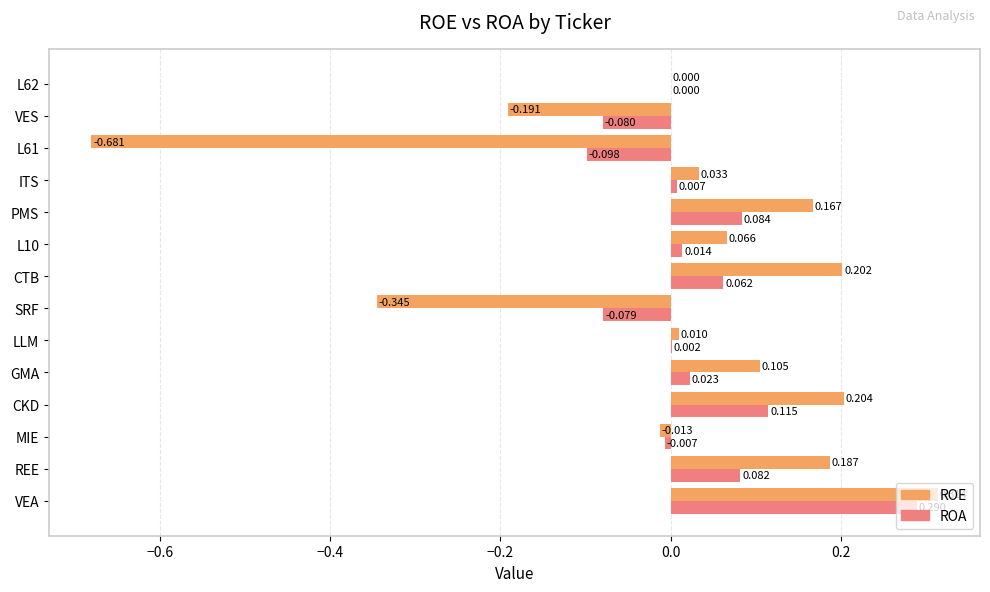

At which category is the sum across all series the highest?

VEA